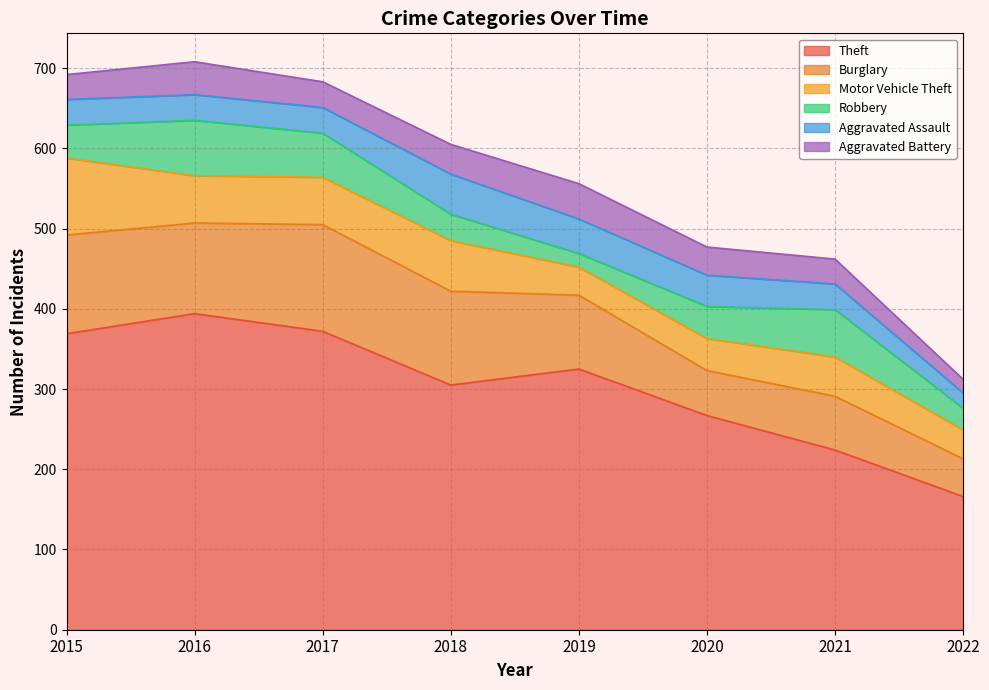

The value of Aggravated Battery at 2015 is 31. True or false?

True